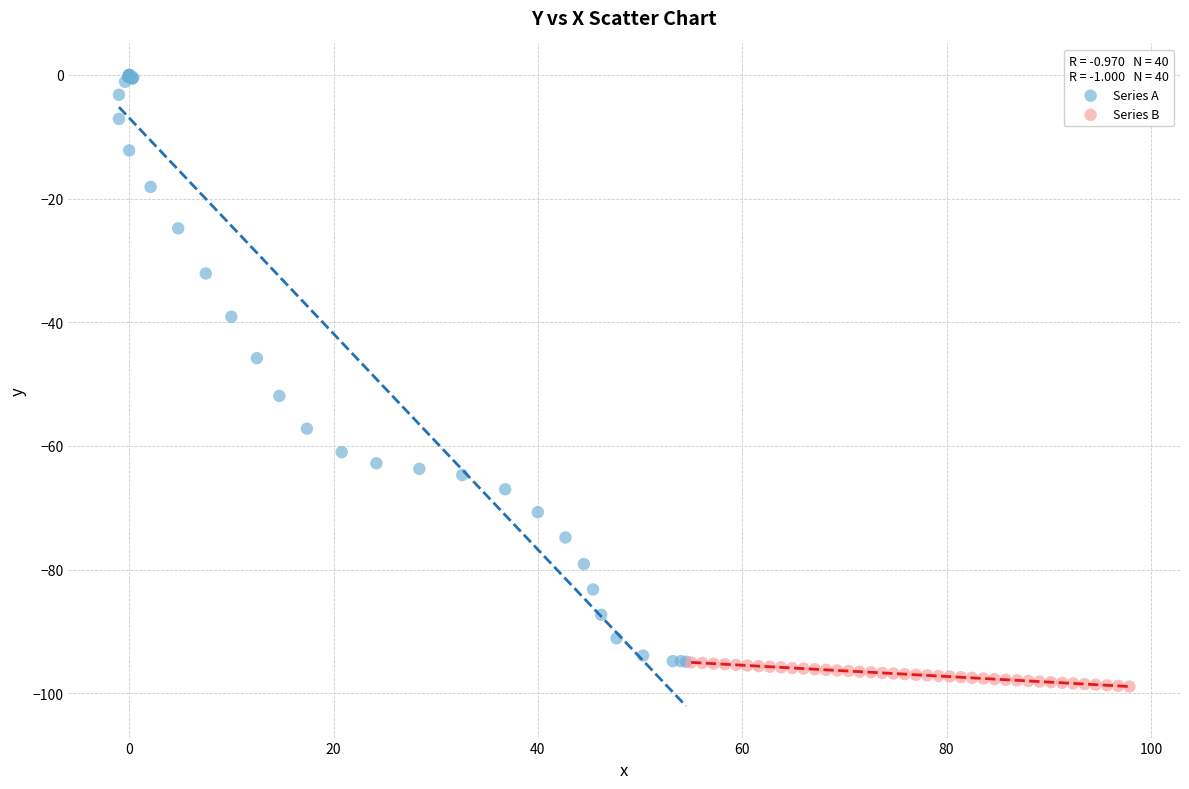

Which series contains the highest Y value?

Series A